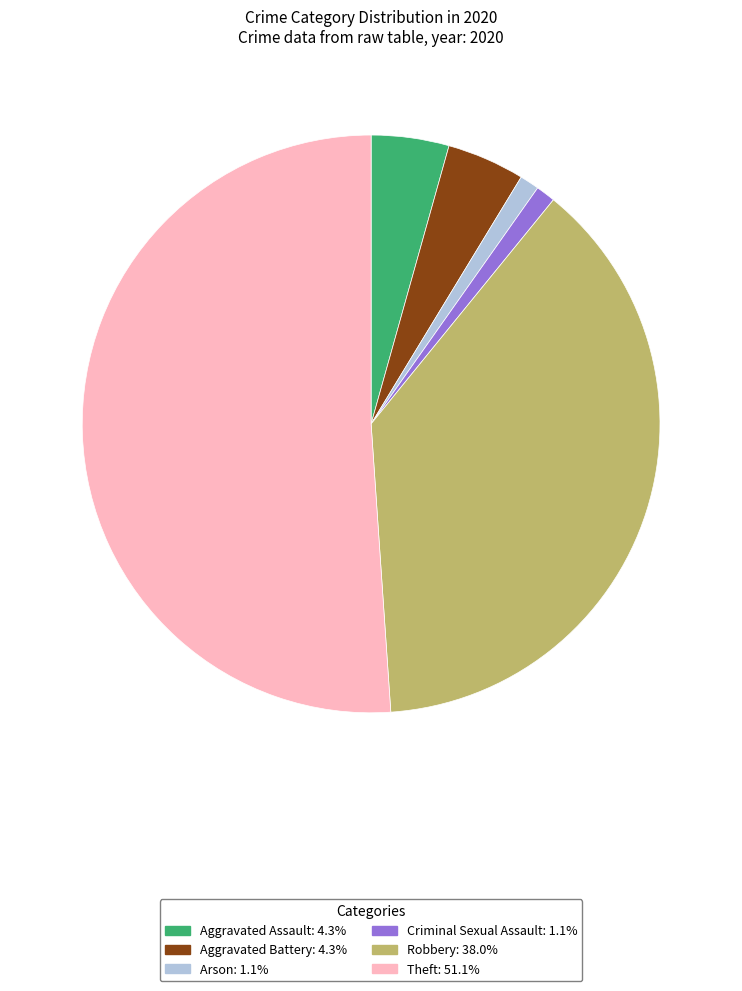

Count the number of slices in the pie.

6